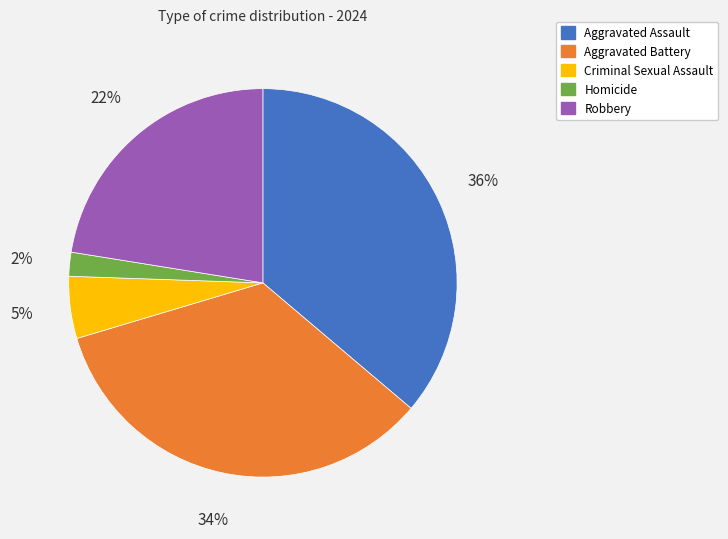

Does Aggravated Assault account for over 50% of the chart?

No